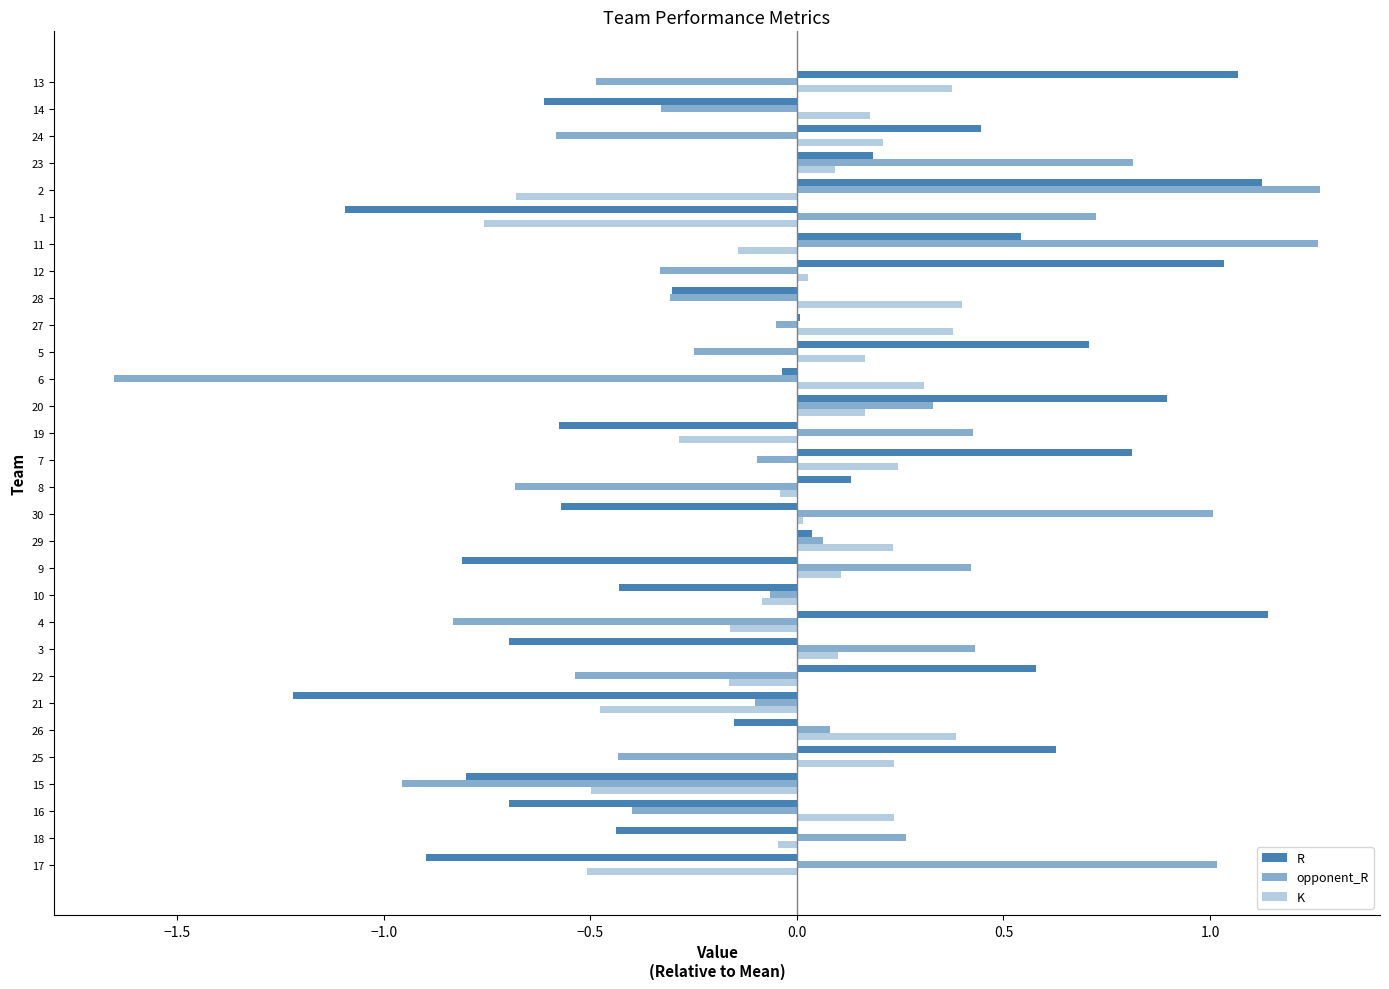

Reading left to right, what are all the values shown in this chart?

R: -0.9	-0.4	-0.7	-0.8	0.6	-0.2	-1.2	0.6	-0.7	1.1	-0.4	-0.8	0.0	-0.6	0.1	0.8	-0.6	0.9	-0.0	0.7	0.0	-0.3	1.0	0.5	-1.1	1.1	0.2	0.4	-0.6	1.1
opponent_R: 1.0	0.3	-0.4	-1.0	-0.4	0.1	-0.1	-0.5	0.4	-0.8	-0.1	0.4	0.1	1.0	-0.7	-0.1	0.4	0.3	-1.7	-0.3	-0.1	-0.3	-0.3	1.3	0.7	1.3	0.8	-0.6	-0.3	-0.5
K: -0.5	-0.0	0.2	-0.5	0.2	0.4	-0.5	-0.2	0.1	-0.2	-0.1	0.1	0.2	0.0	-0.0	0.2	-0.3	0.2	0.3	0.2	0.4	0.4	0.0	-0.1	-0.8	-0.7	0.1	0.2	0.2	0.4